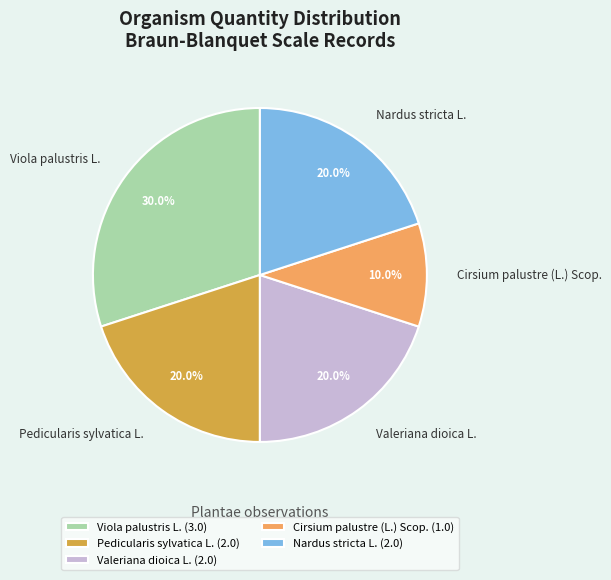

Count the number of slices in the pie.

5